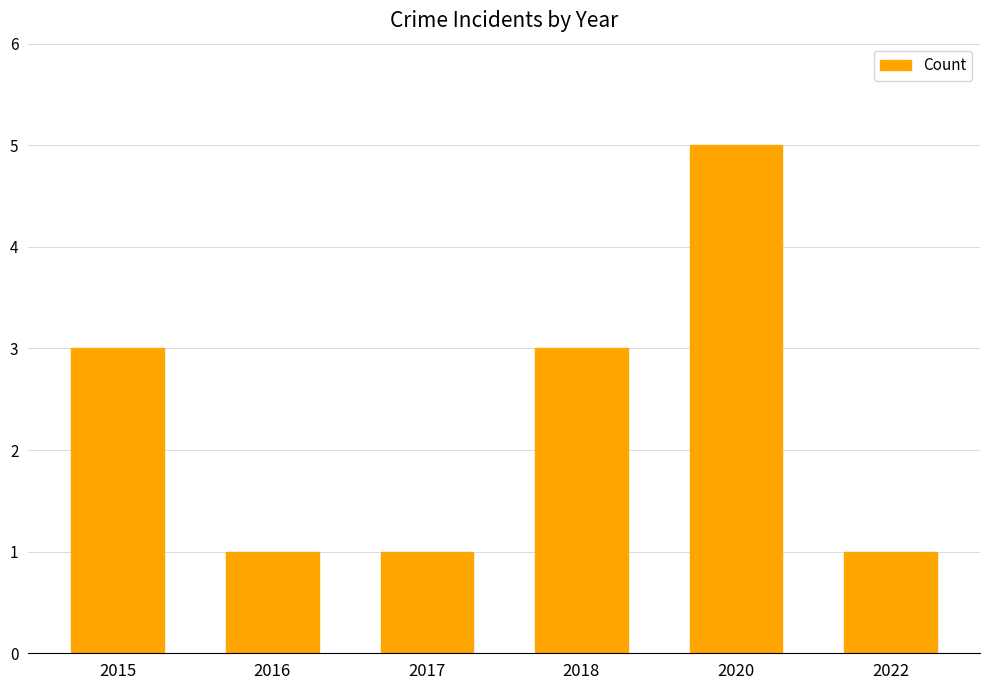

What is the greatest value displayed?

5